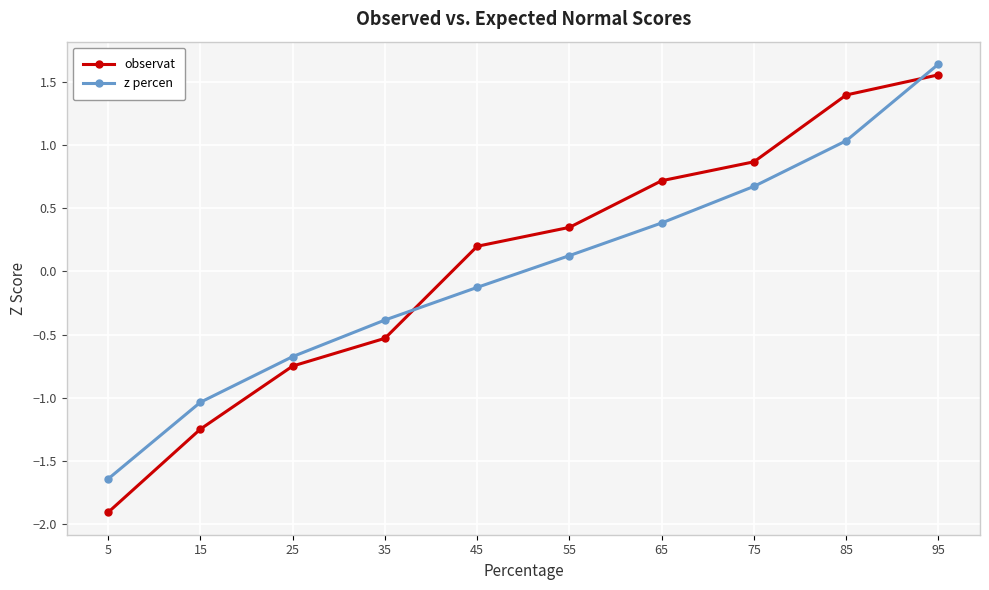

Which series has the largest range (max minus min)?

observat